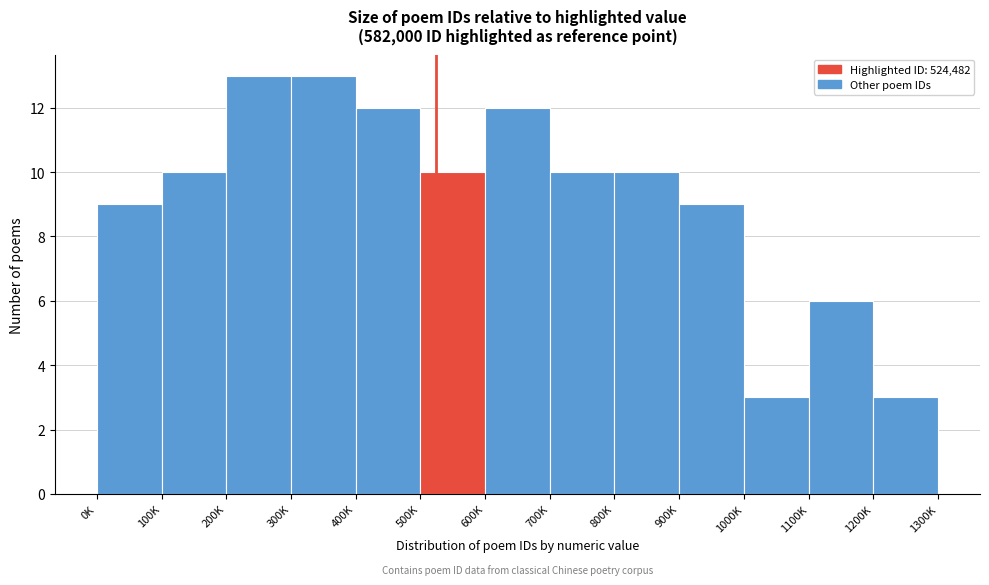

Reading right to left, what are all the values shown in this chart?

3	6	3	9	10	10	12	10	12	13	13	10	9